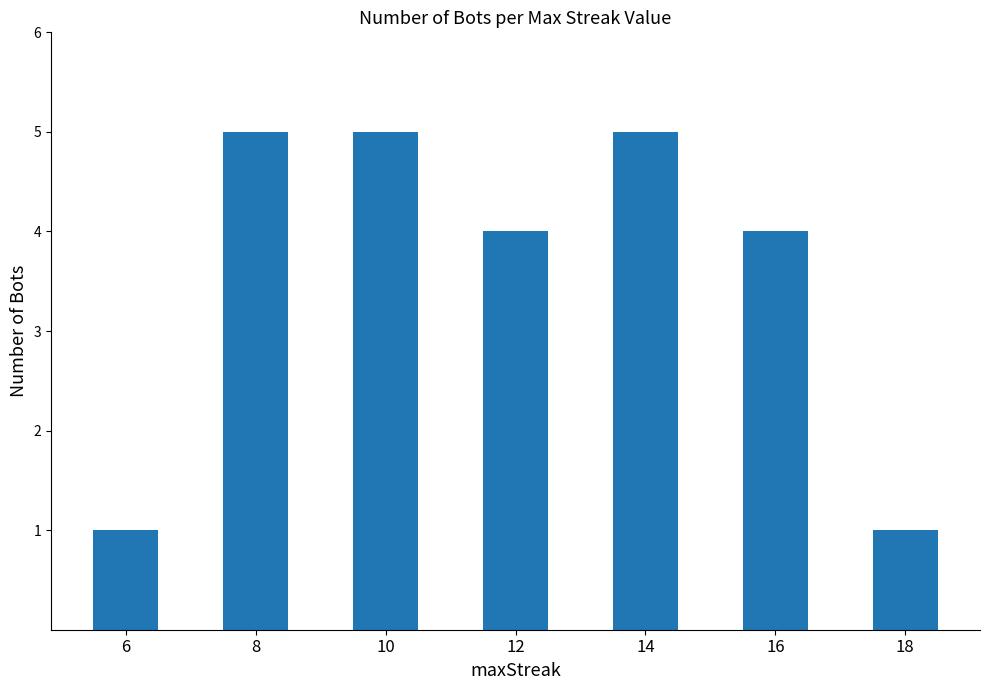

What is the maximum value shown in the chart?

5